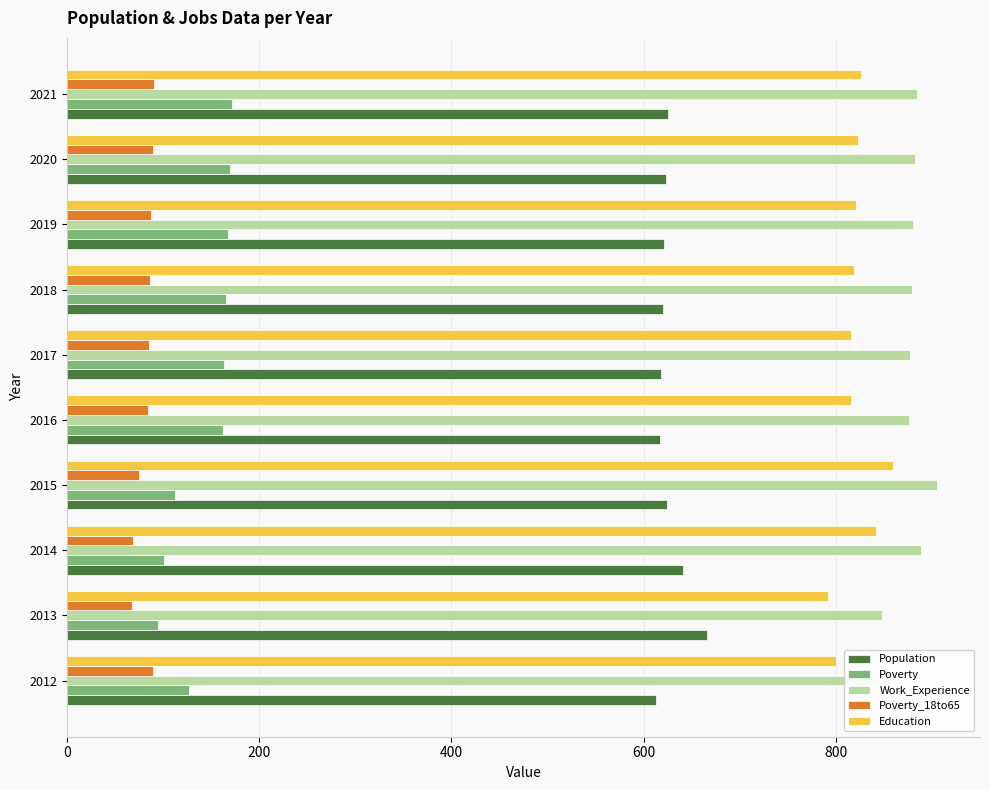

What is the spread (max minus min) of values at 2013?

781